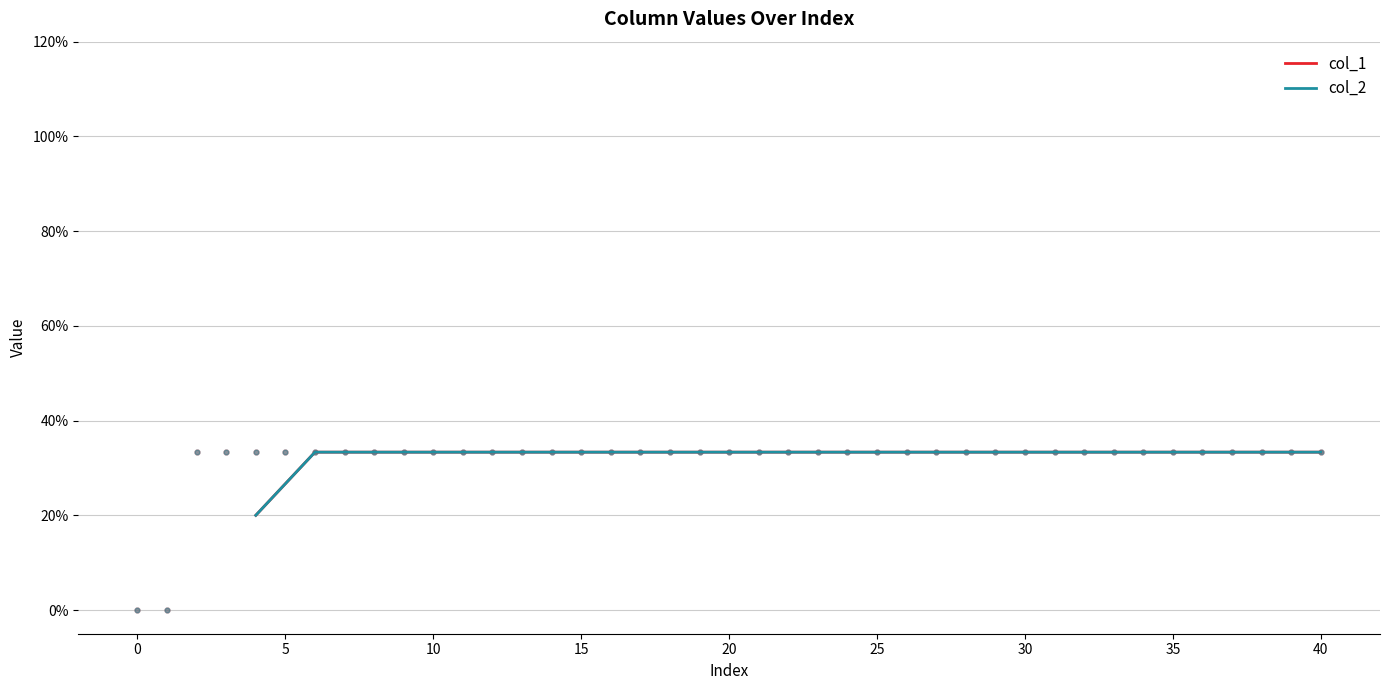

What is the total value across all series at 15?

0.7